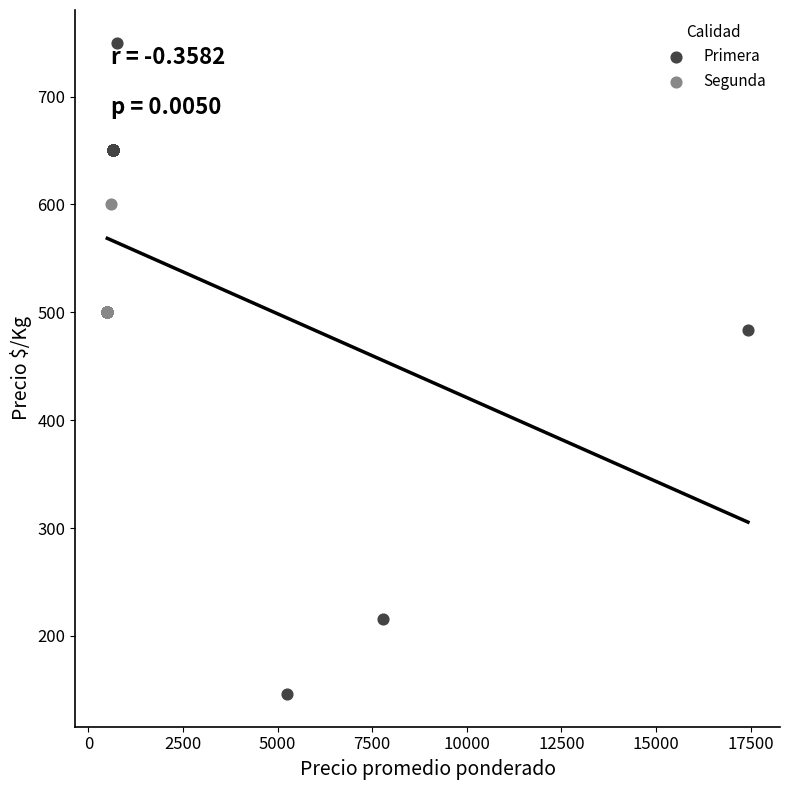

Which series has the widest spread of Y values?

Primera